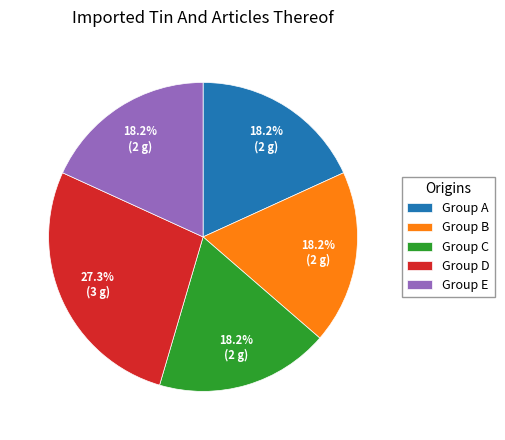

To the nearest percent, what is the average slice percentage?

20%